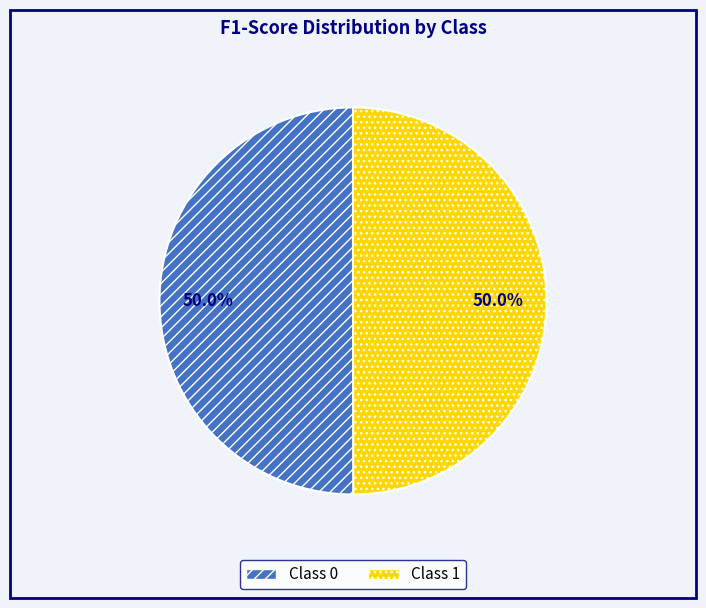

Count the number of slices in the pie.

2